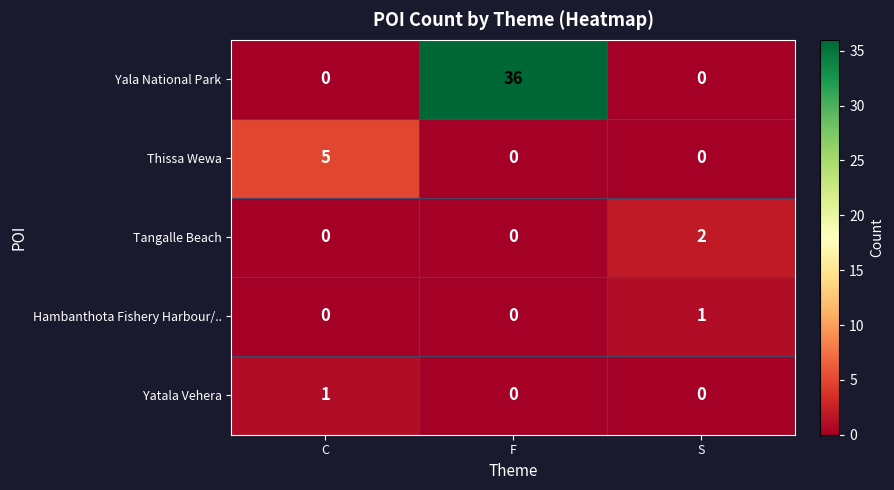

At which category does the chart reach its peak across all series?

F